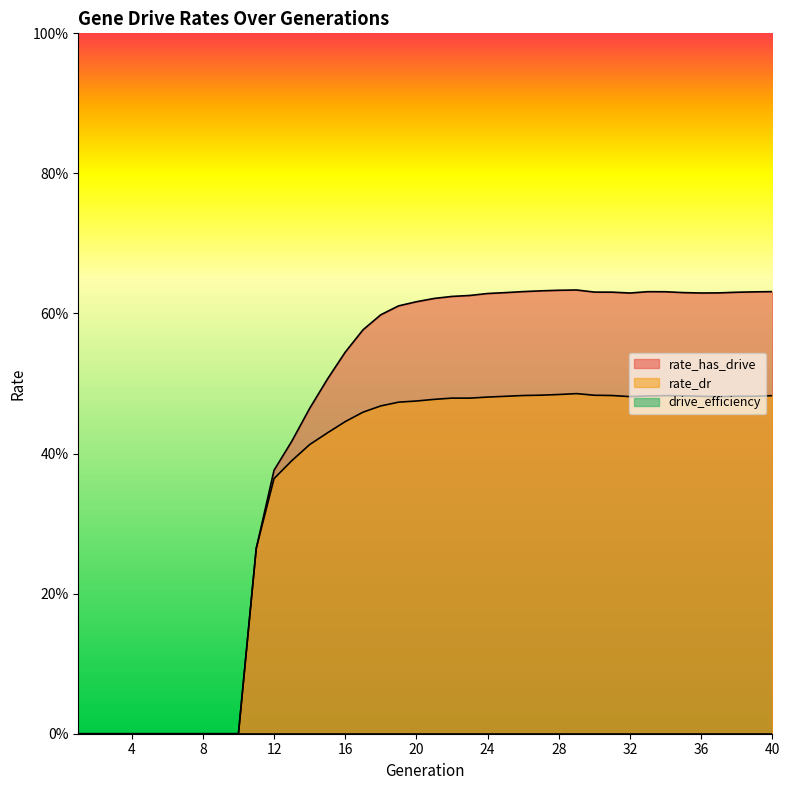

Which series changed the most between 5 and 26?

rate_has_drive